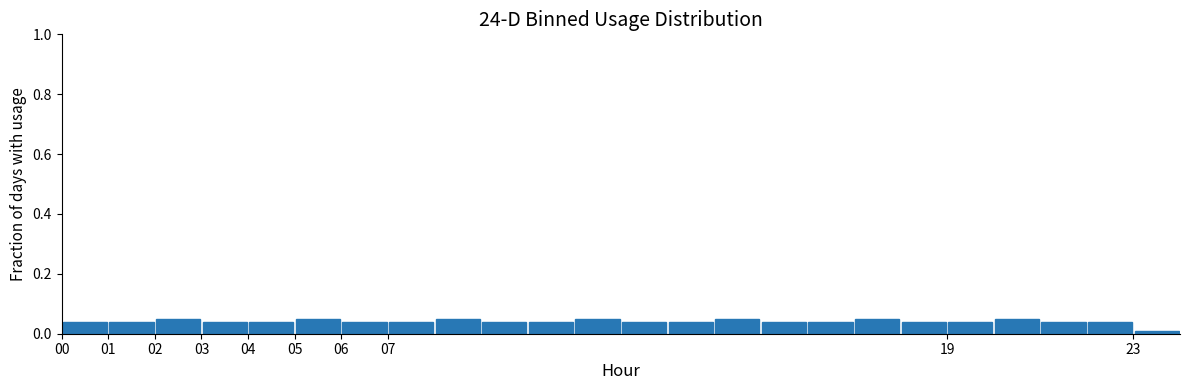

Reading left to right, transcribe this chart: for each bar, give the range it covers on the x-axis and its height. The values are not printed on the chart, so give them approximately, as read against the axis.

0 to 1: 0.04
1 to 2: 0.04
2 to 3: 0.06
3 to 4: 0.04
4 to 5: 0.04
5 to 6: 0.06
6 to 7: 0.04
7 to 8: 0.04
8 to 9: 0.06
9 to 10: 0.04
10 to 11: 0.04
11 to 12: 0.06
12 to 13: 0.04
13 to 14: 0.04
14 to 15: 0.06
15 to 16: 0.04
16 to 17: 0.04
17 to 18: 0.06
18 to 19: 0.04
19 to 20: 0.04
20 to 21: 0.06
21 to 22: 0.04
22 to 23: 0.04
23 to 24: under 0.02